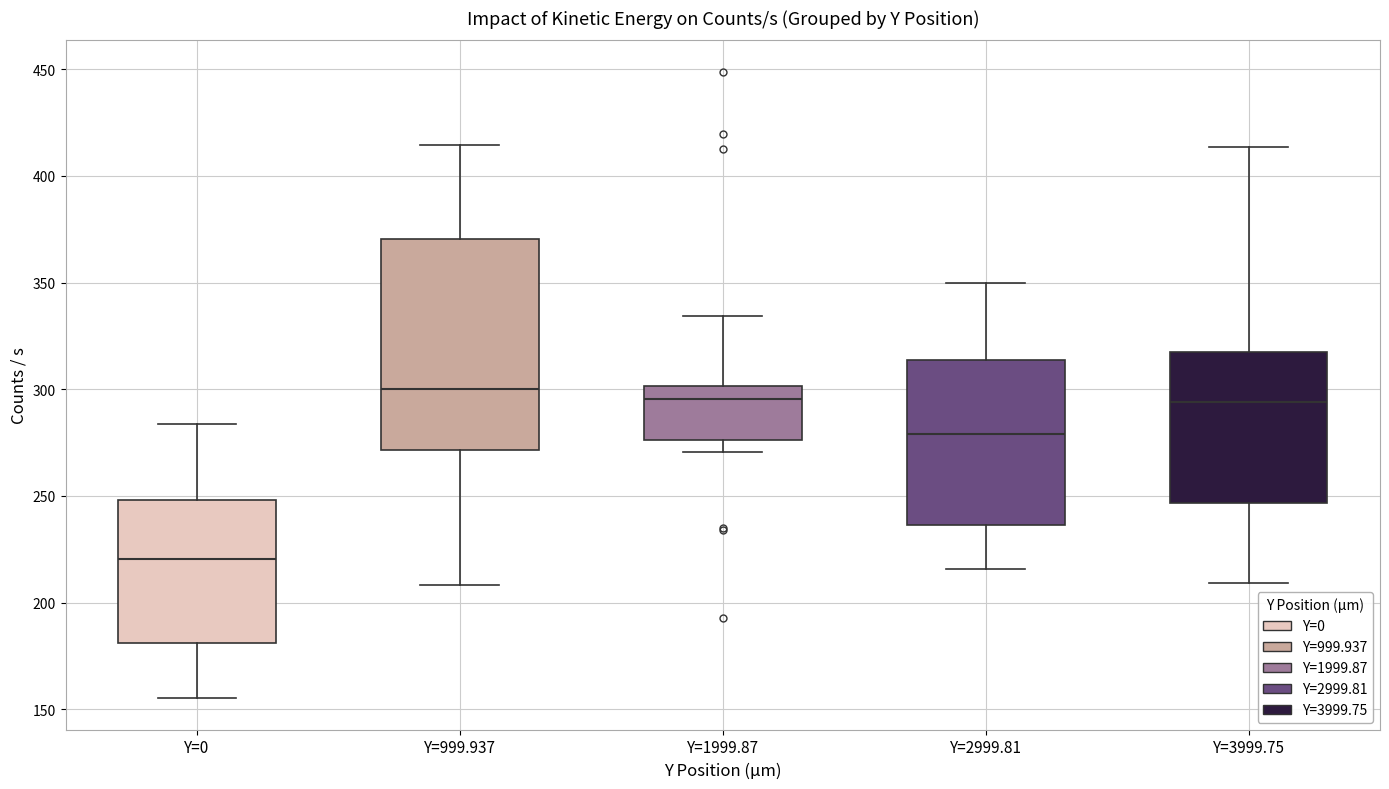

Reading left to right, read every box against the y-axis: the position of its median line, the range the box covers, and the ends of its whiskers. The values are not printed on the chart, so give them approximately, as read against the axis.

Y=0: median 220, box 180 to 250, whiskers 155 to 285
Y=999.937: median 300, box 270 to 370, whiskers 210 to 415
Y=1999.87: median 295, box 275 to 300, whiskers 270 to 335
Y=2999.81: median 280, box 235 to 315, whiskers 215 to 350
Y=3999.75: median 295, box 245 to 320, whiskers 210 to 415